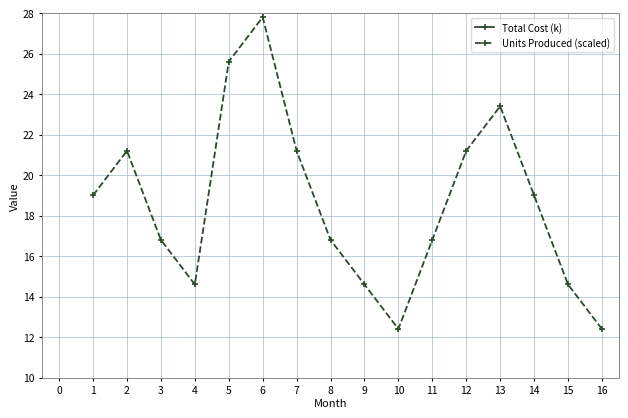

Where is the first local minimum for Units Produced (scaled)?

4